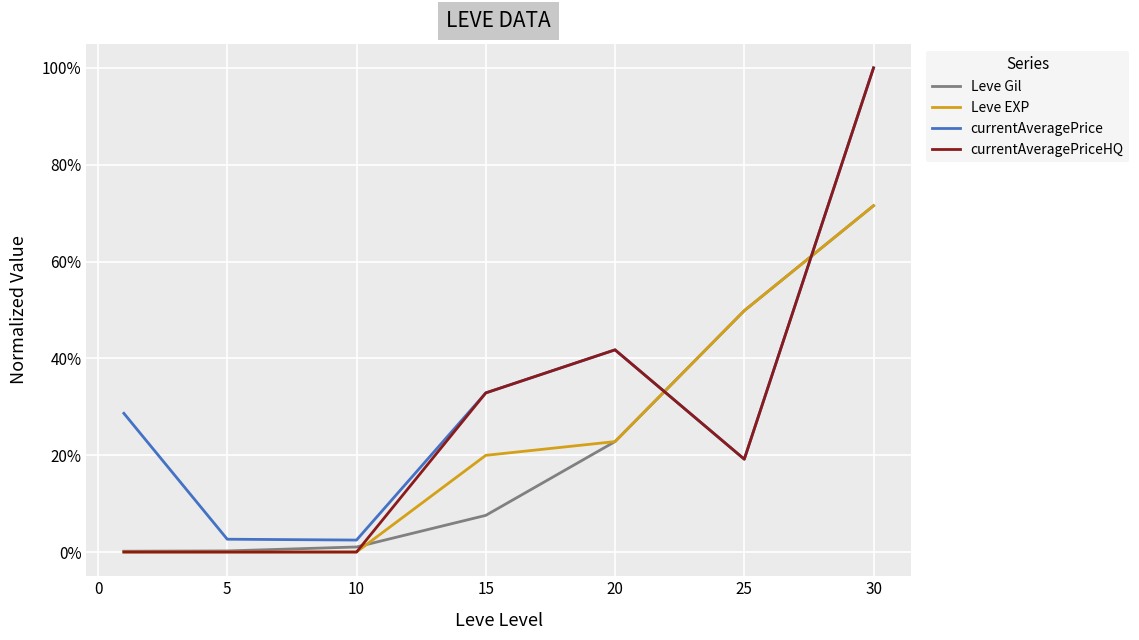

True or false: currentAveragePriceHQ and Leve EXP cross at least once.

True